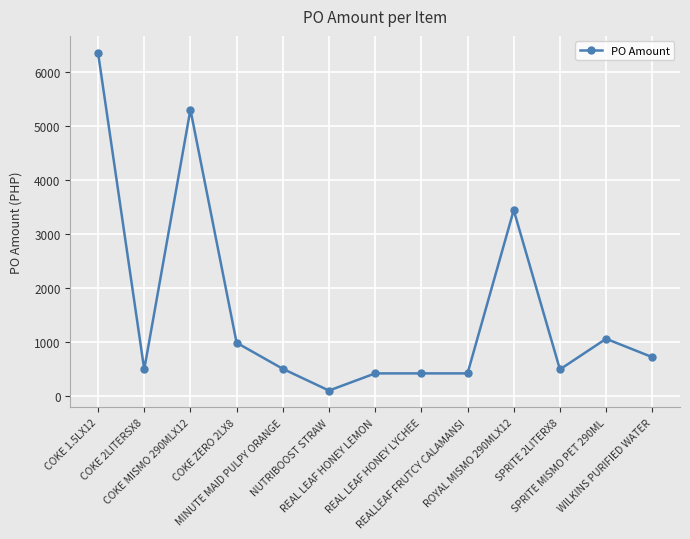

Approximately how many times larger is the value at MINUTE MAID PULPY ORANGE compared to NUTRIBOOST STRAW?

5.0